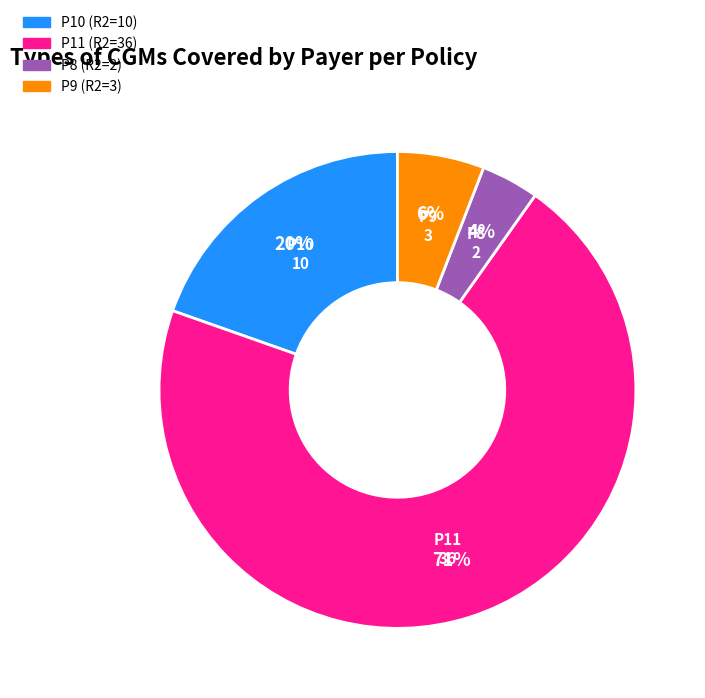

The P8 slice represents 4% of the pie. True or false?

True